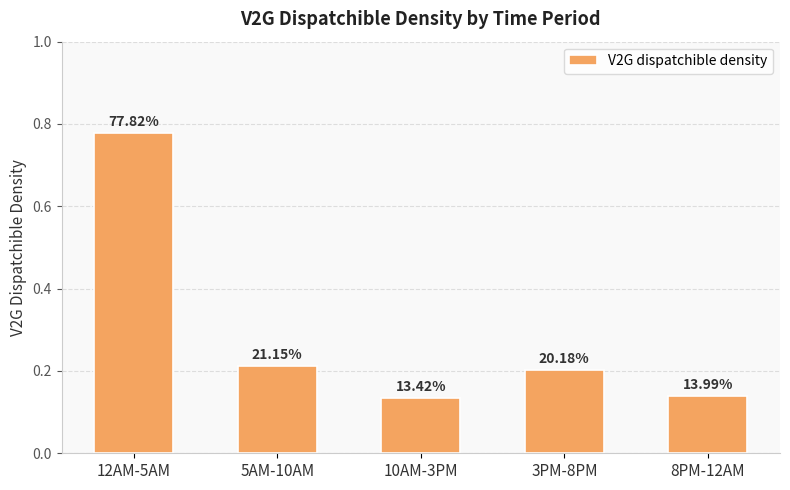

What value does the data have at 3PM-8PM?

0.2